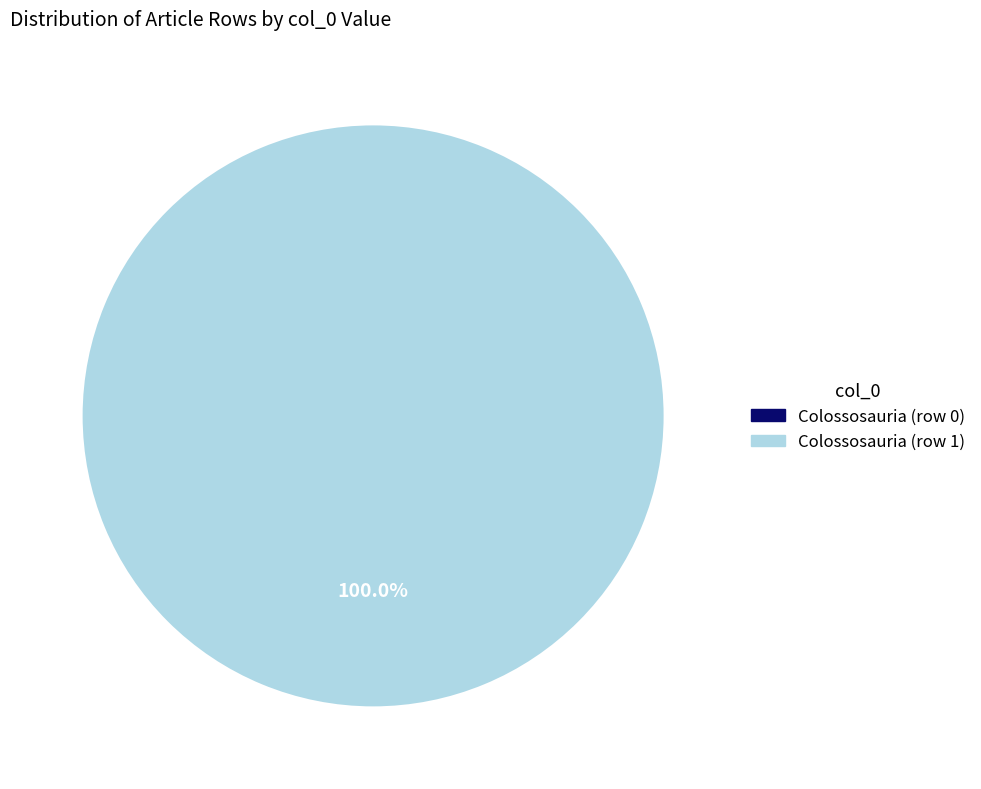

The Colossosauria (row 1) slice represents 91% of the pie. True or false?

False